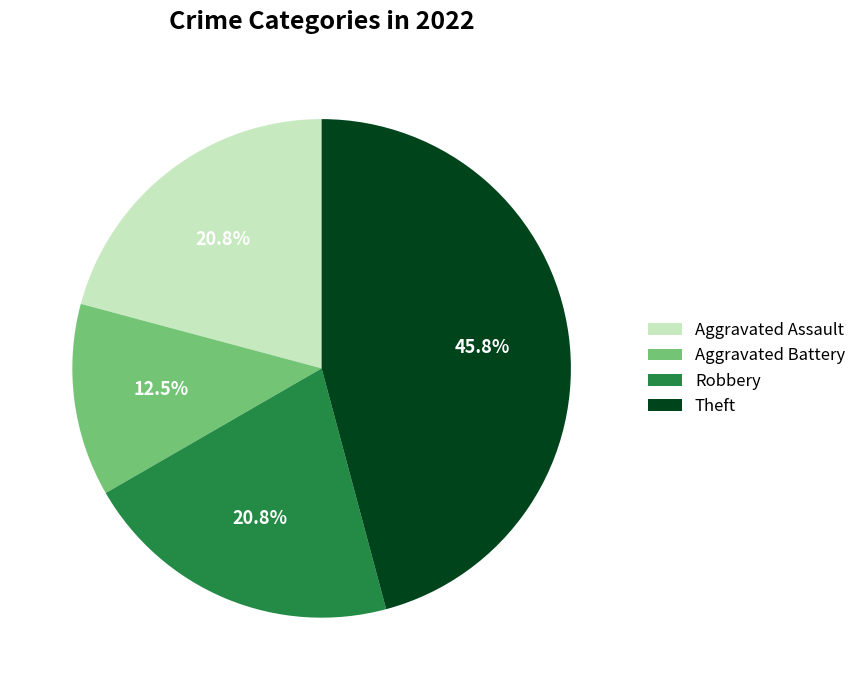

Between Robbery and Theft, which is larger?

Theft